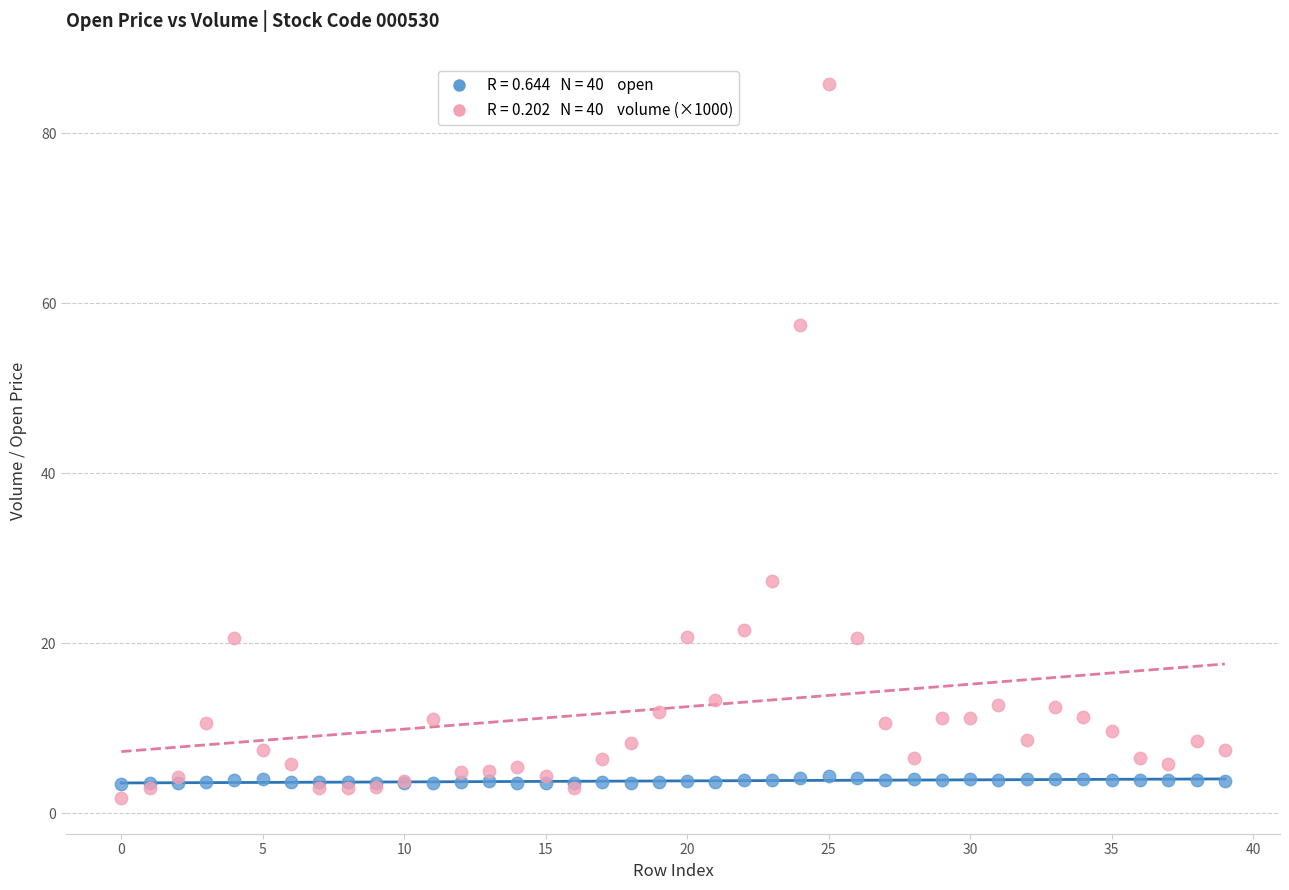

Across all series, what Y value is closest to 43?

57.5